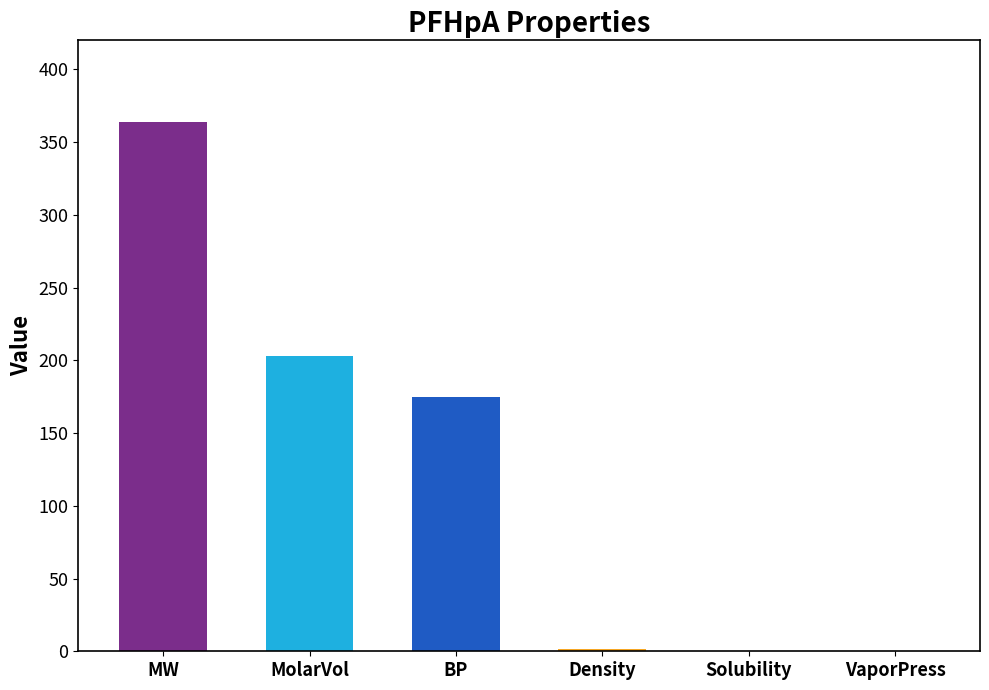

What is the sum of the values at MW and BP?

539.1